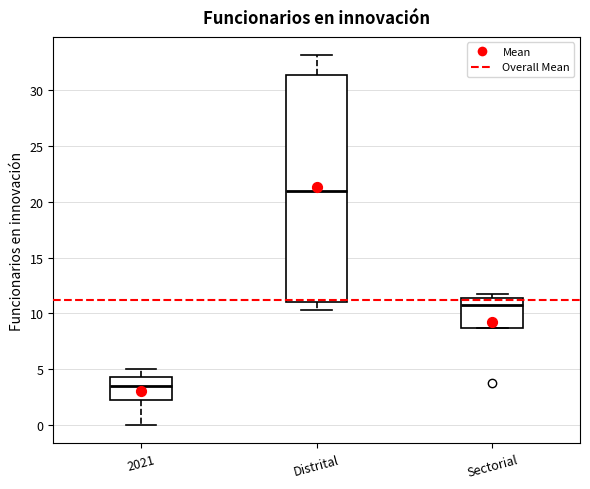

Which box has the highest median line?

Distrital